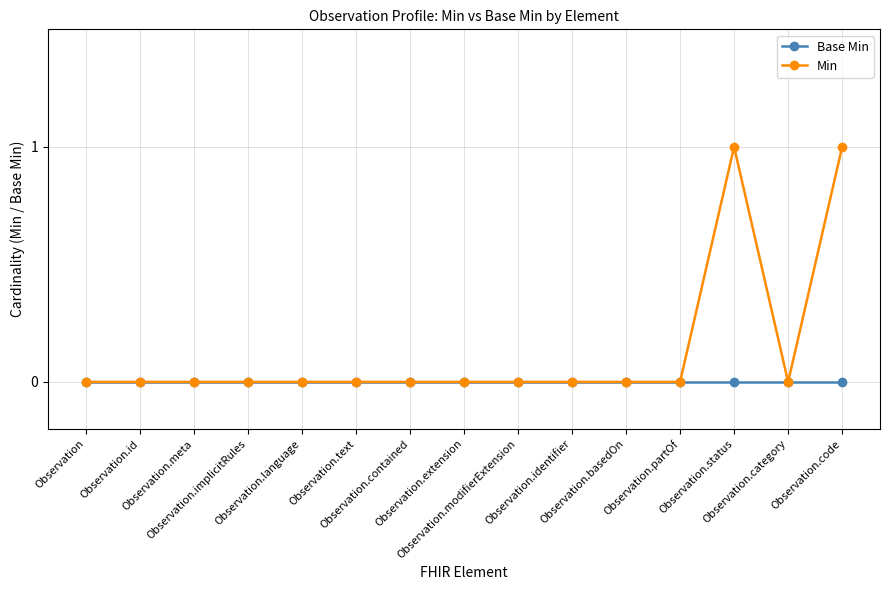

List the series in order of their peak value, lowest first.

Base Min, Min